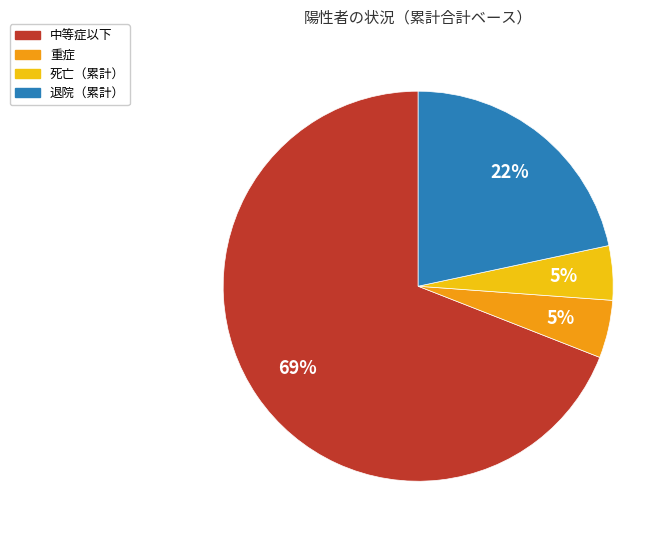

Count the number of slices in the pie.

4